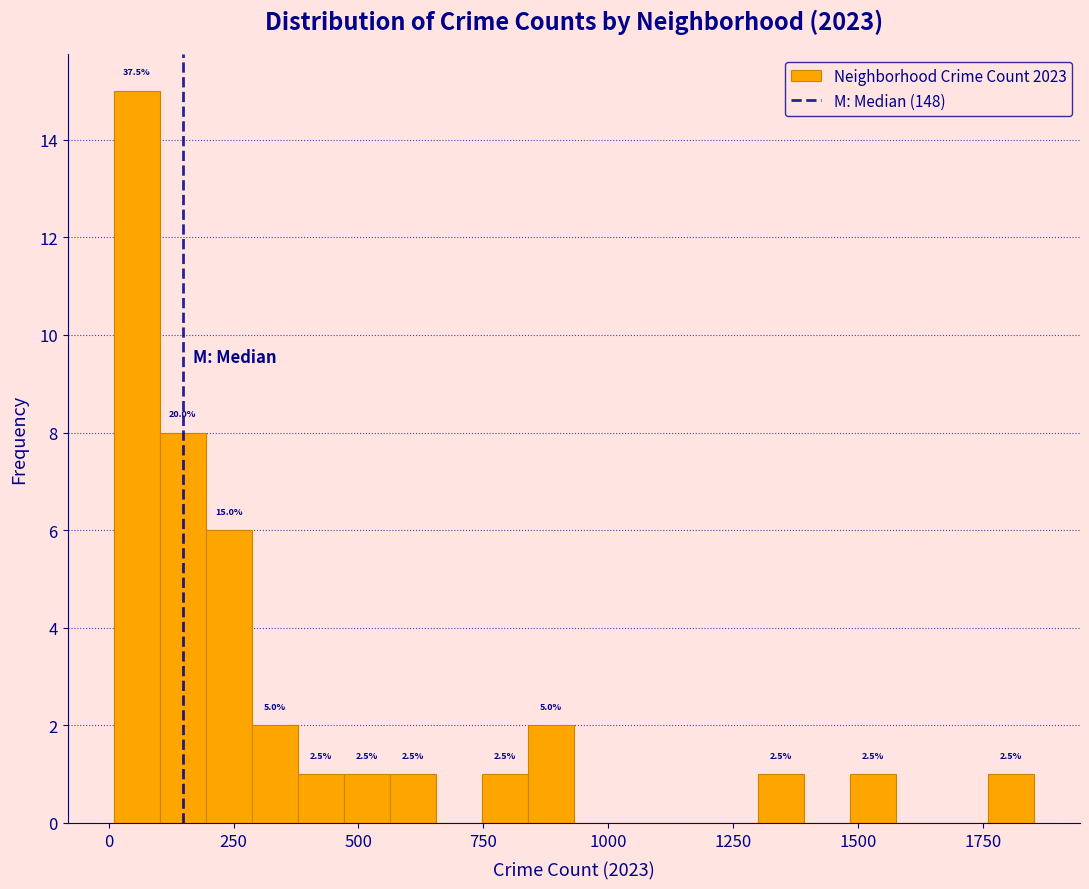

Around what value on the x-axis is the tallest bar? Give the approximate position of its centre, as read against the axis.

50